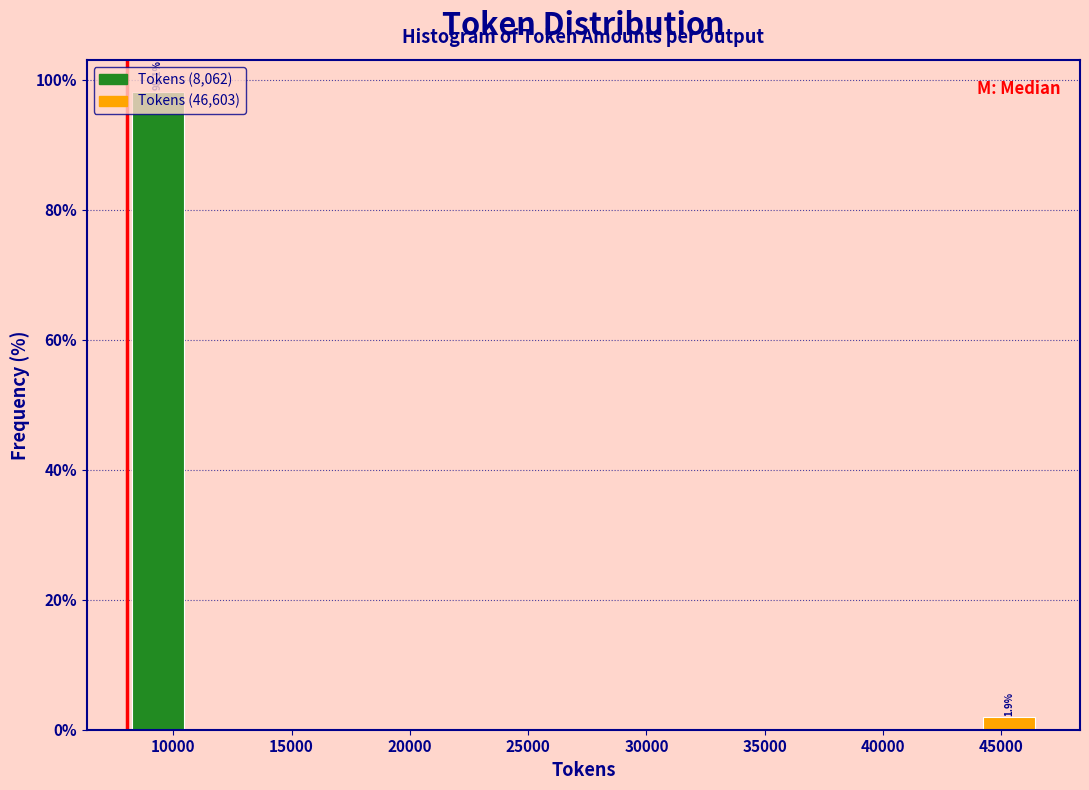

Over which range of the x-axis is the bar tallest?

8000 to 10500